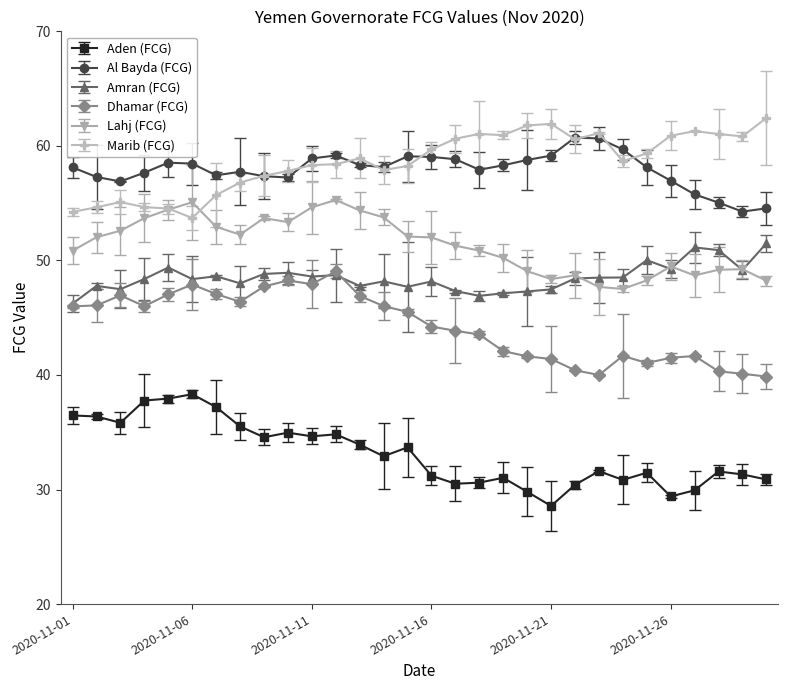

True or false: Marib (FCG) and Lahj (FCG) intersect in this chart.

True